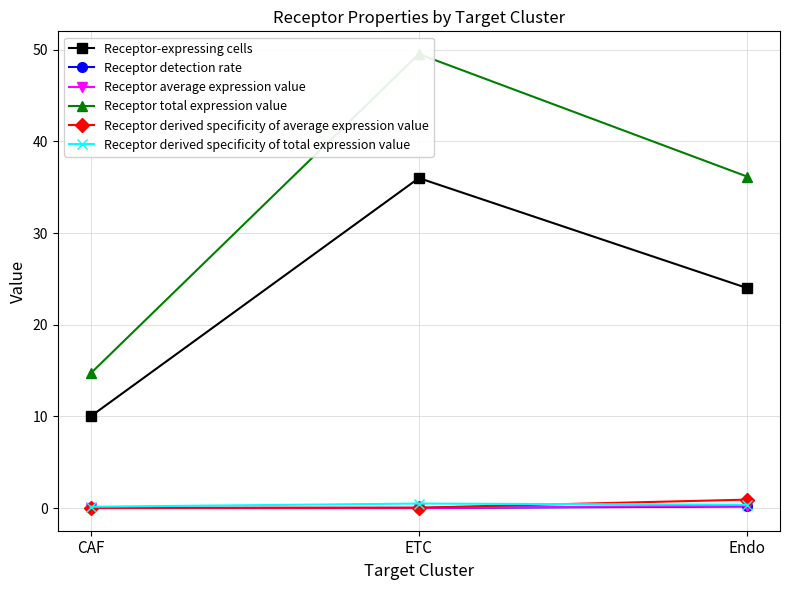

Which category has the lowest value across all series?

CAF